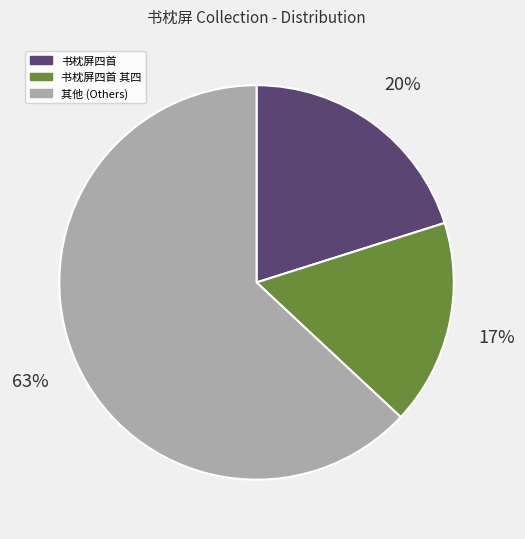

To the nearest percent, what is the difference between the largest and smallest slice percentages?

46%